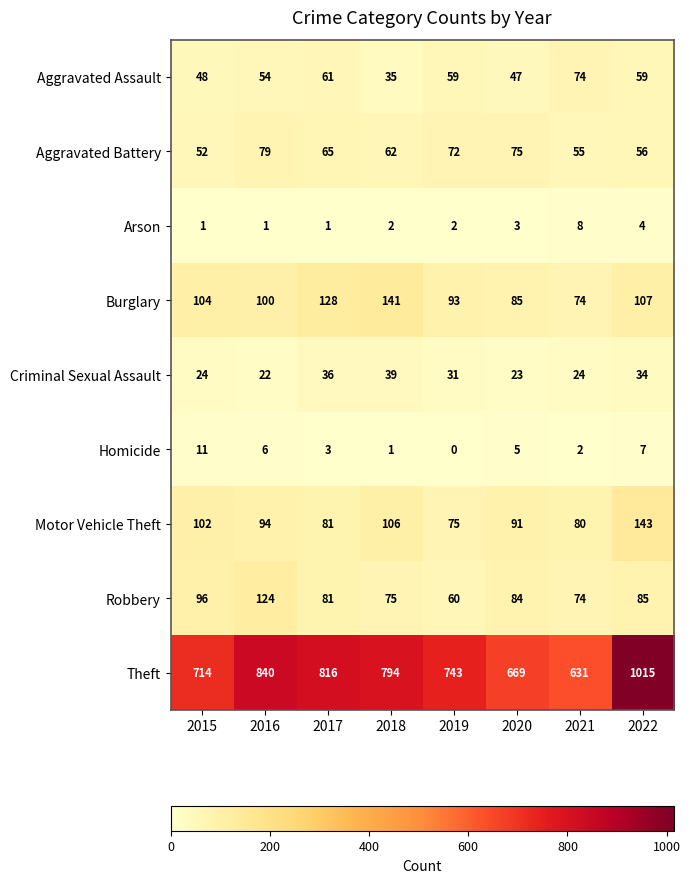

What is the spread (max minus min) of values at 2020?

666